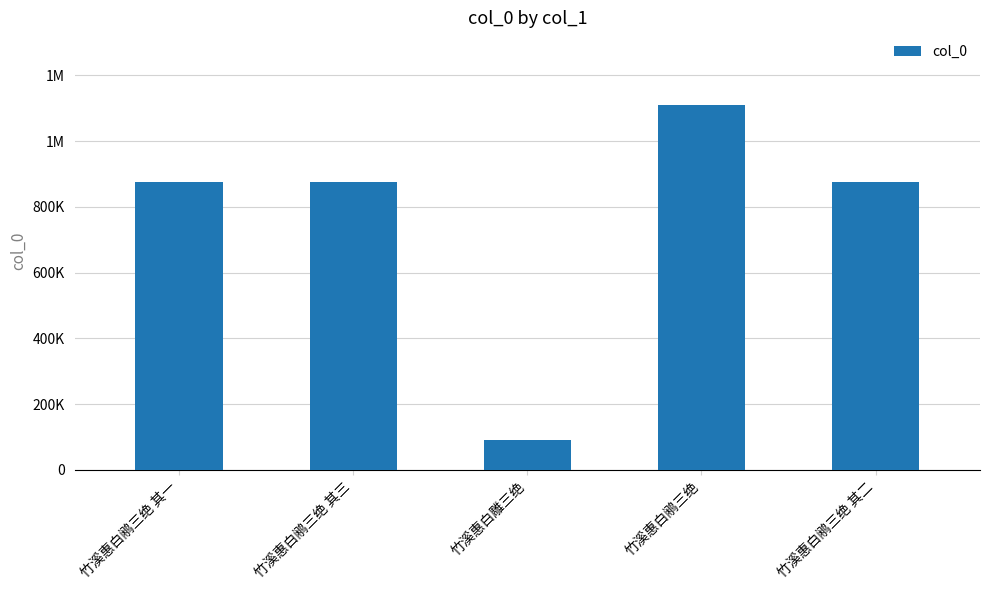

Are the bars horizontal?

No